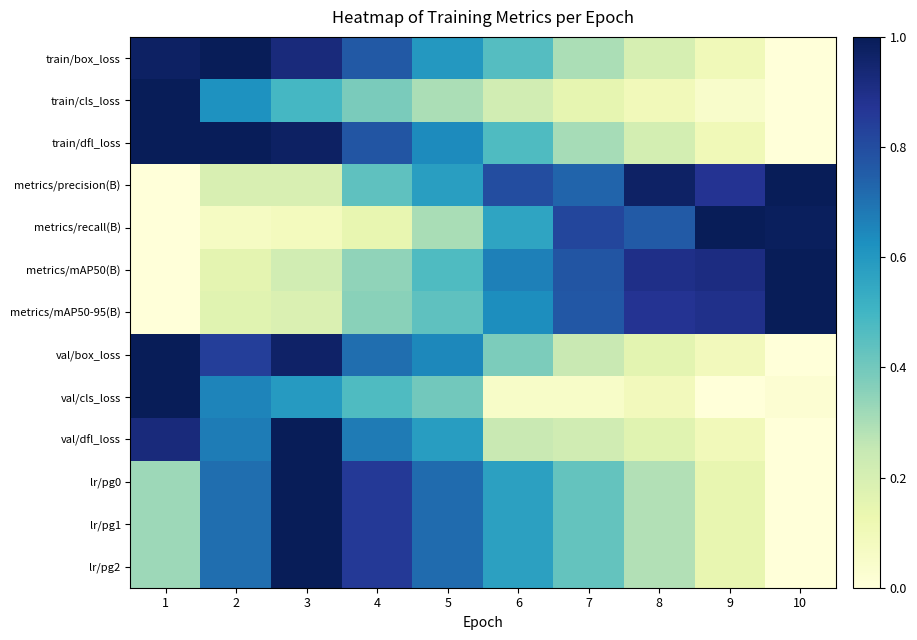

Which label corresponds to the largest value in the chart?

2